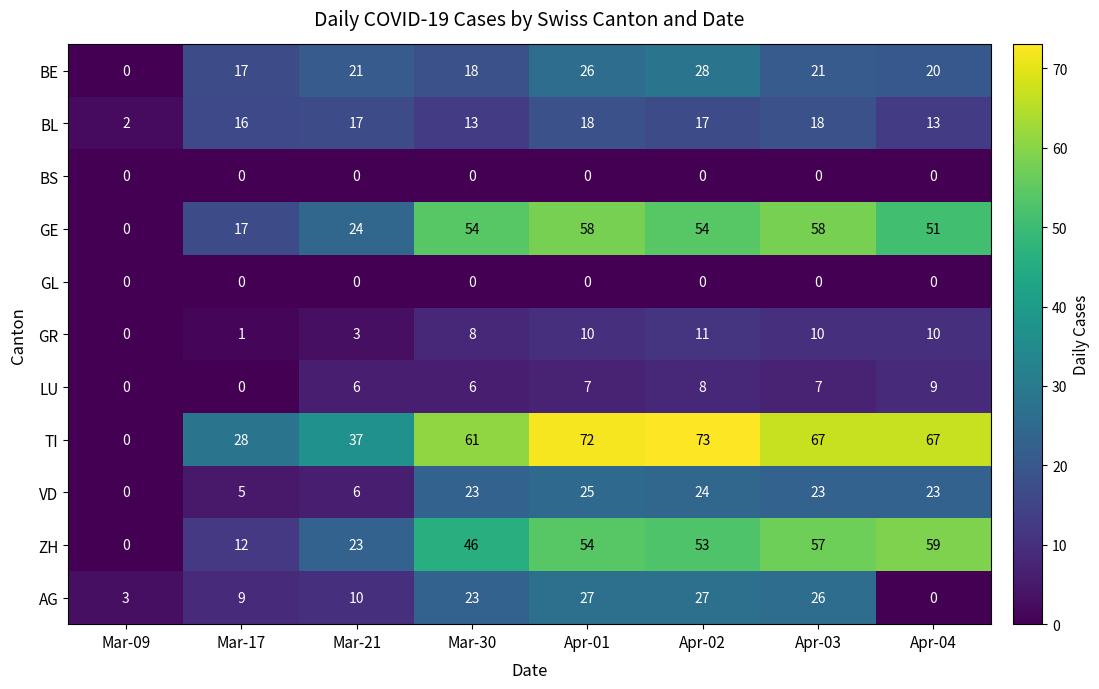

The GR series shows 0 at Mar-09. True or false?

True